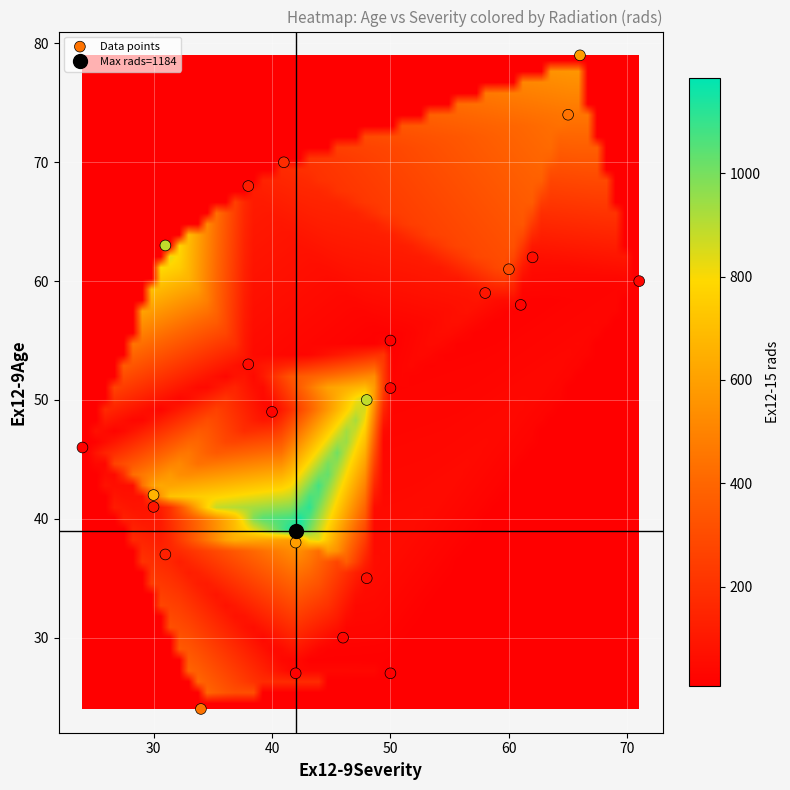

What is the range of Y values (max minus min)?

55